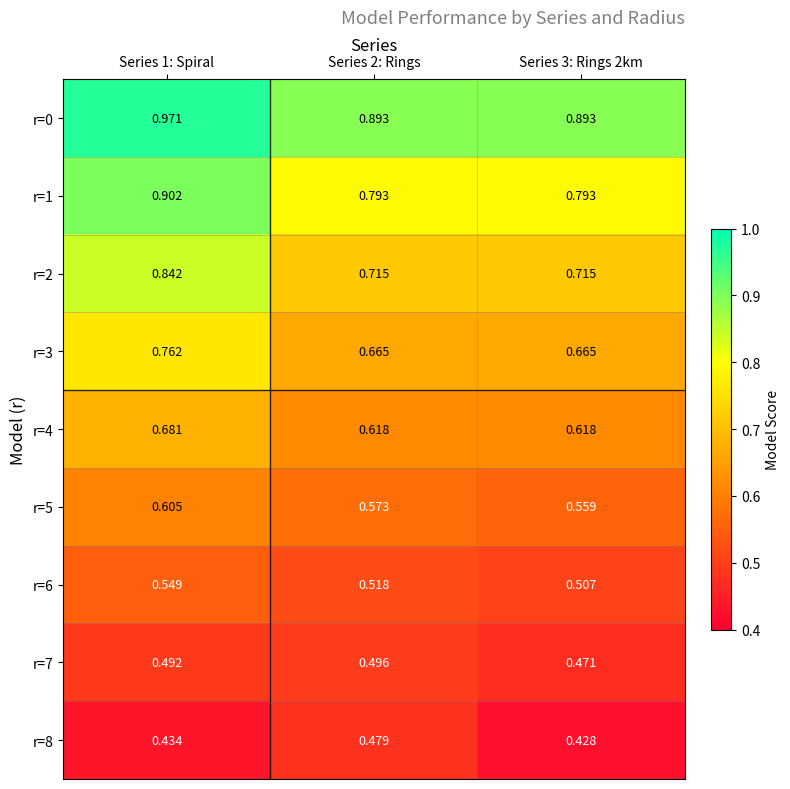

At which category does the chart reach its minimum across all series?

Series 3: Rings 2km